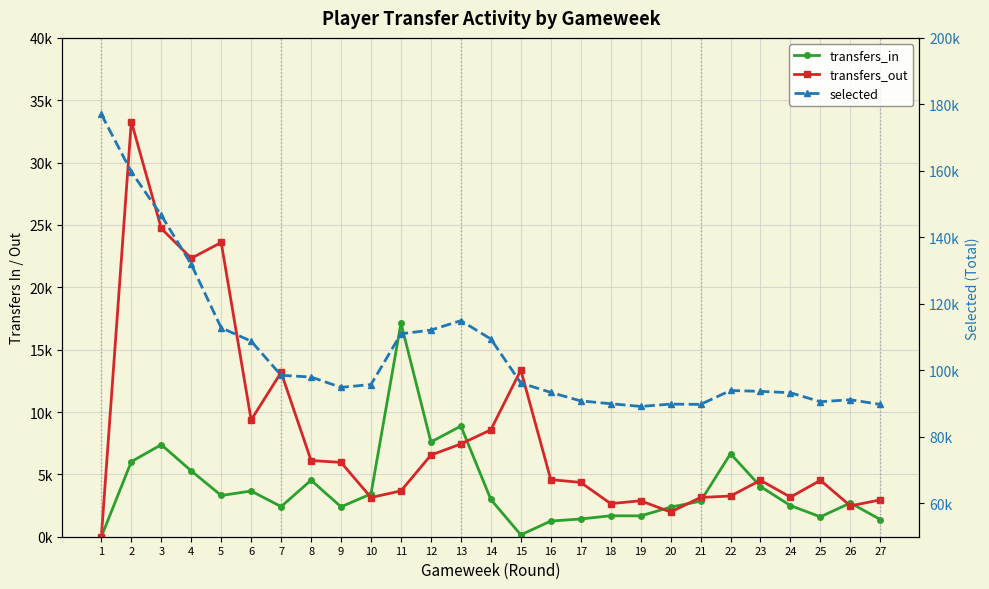

Which series changed the most between 3 and 16?

selected